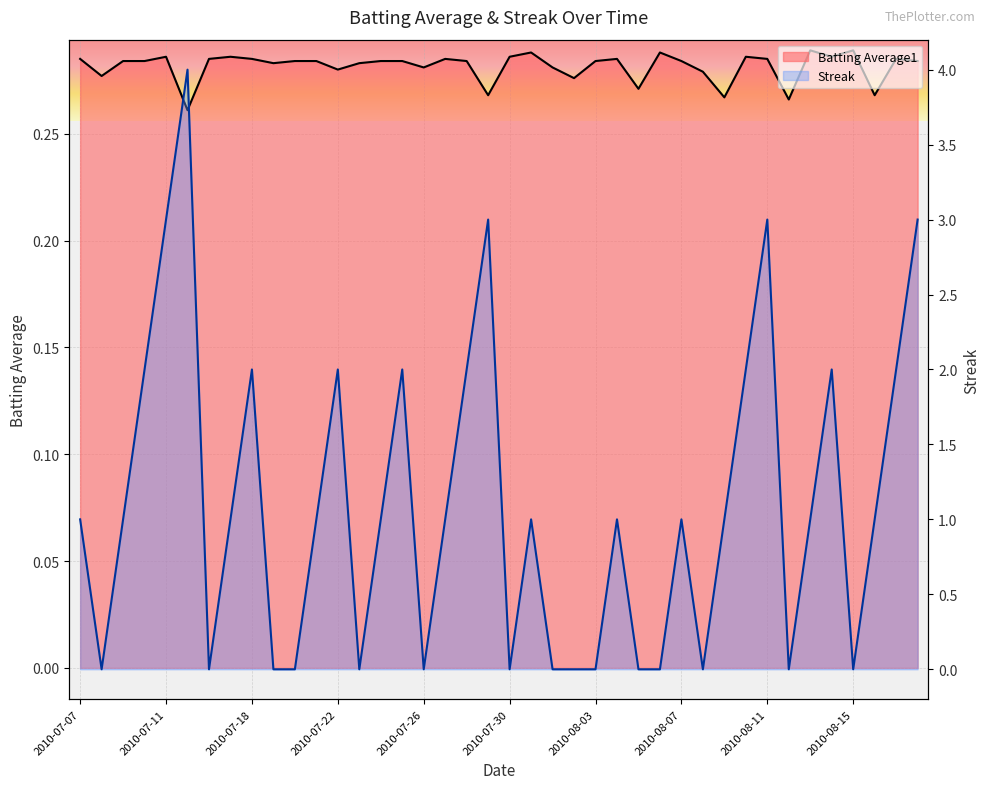

How many intersections are there between Streak and Batting Average1?

22